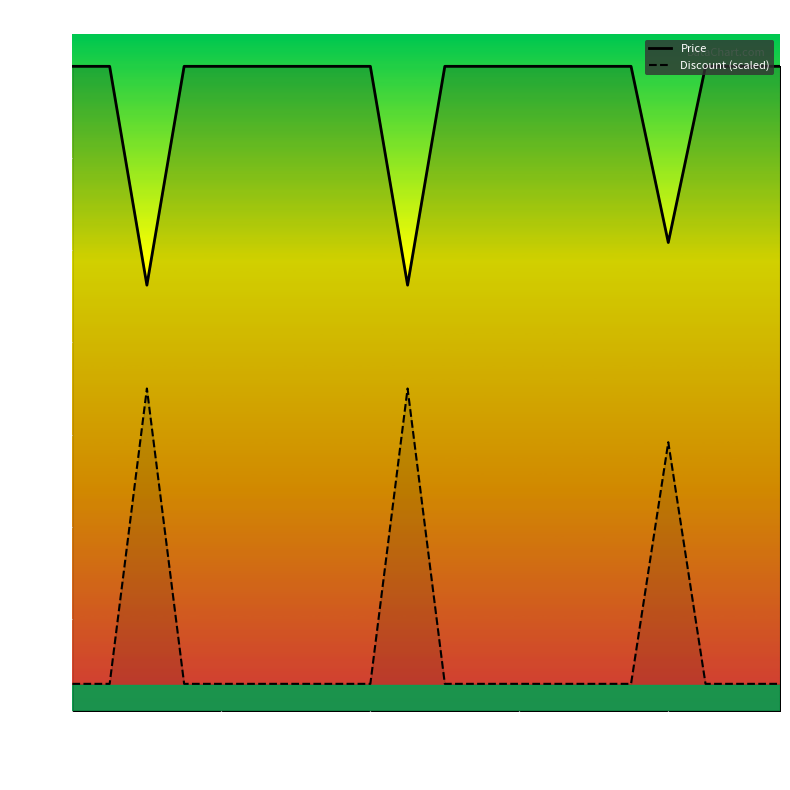

At 11, list the series in order from smallest to largest.

Discount (scaled), Price